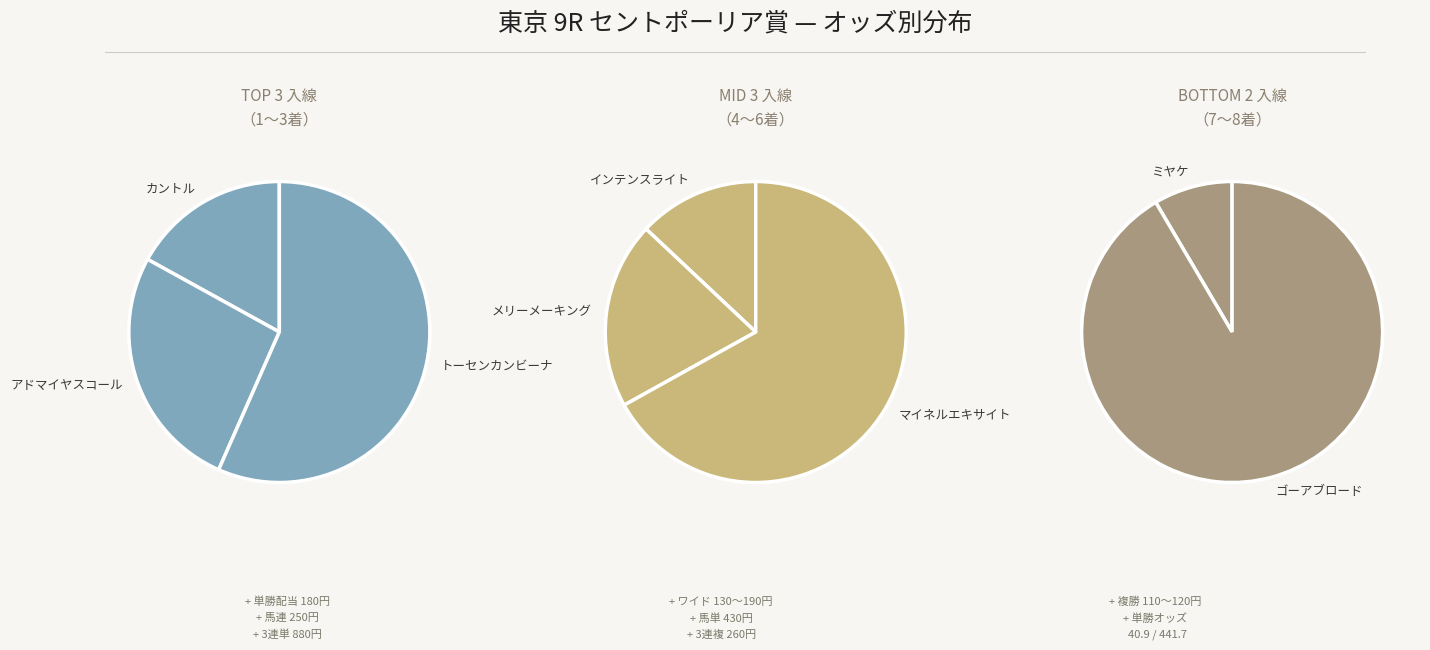

Which category has the smallest portion of the pie?

カントル